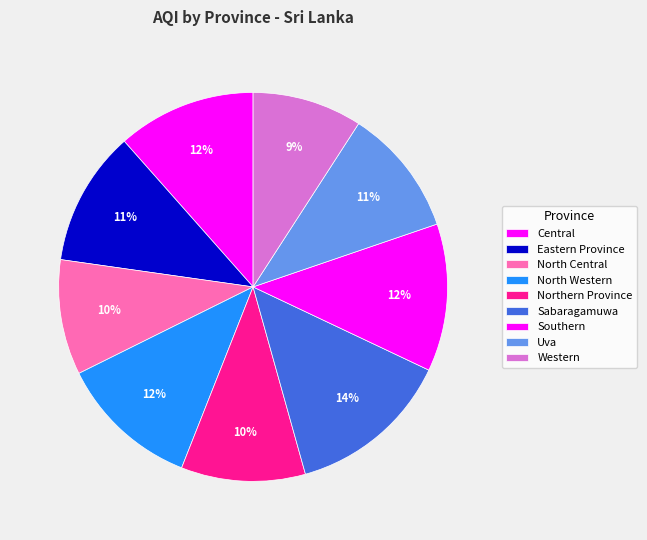

Is there any slice that represents more than half of the pie?

No